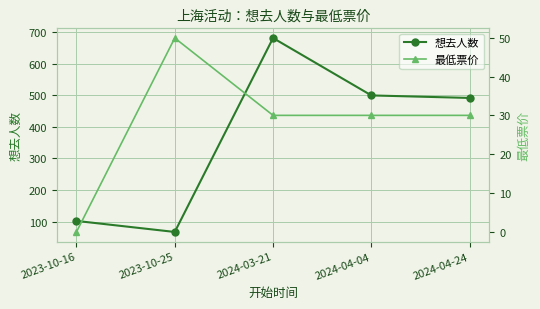

What is the value of the 最低票价 point at the 4th from the left?

30.0